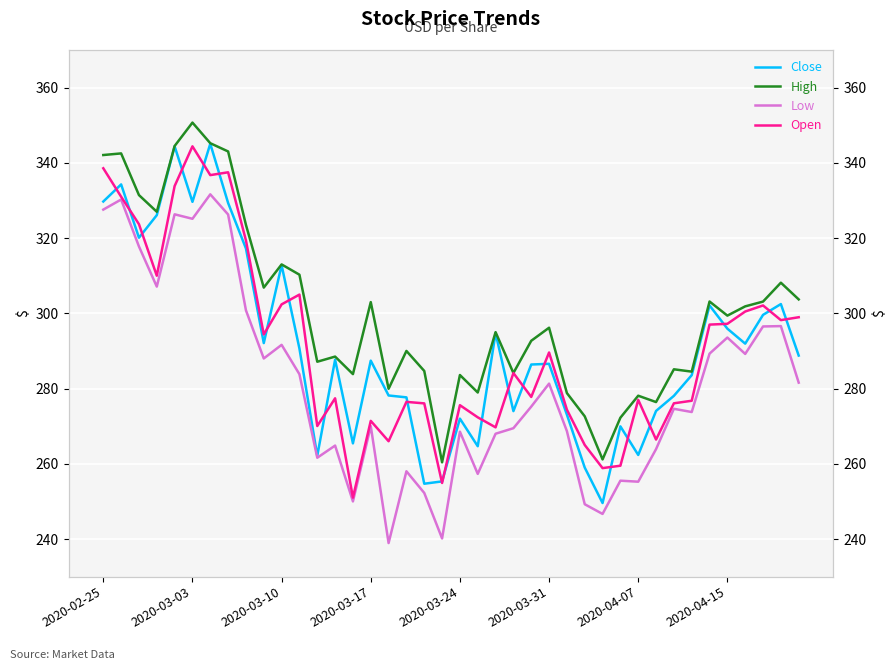

True or false: High has a value of 504.3 at 22.

False